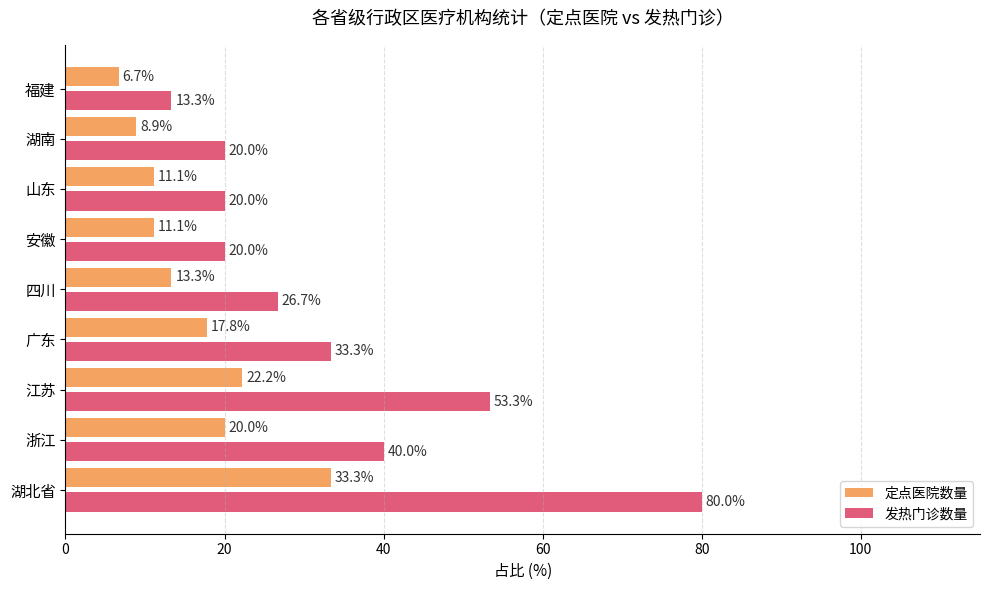

At 广东, list the series in order from largest to smallest.

发热门诊数量, 定点医院数量